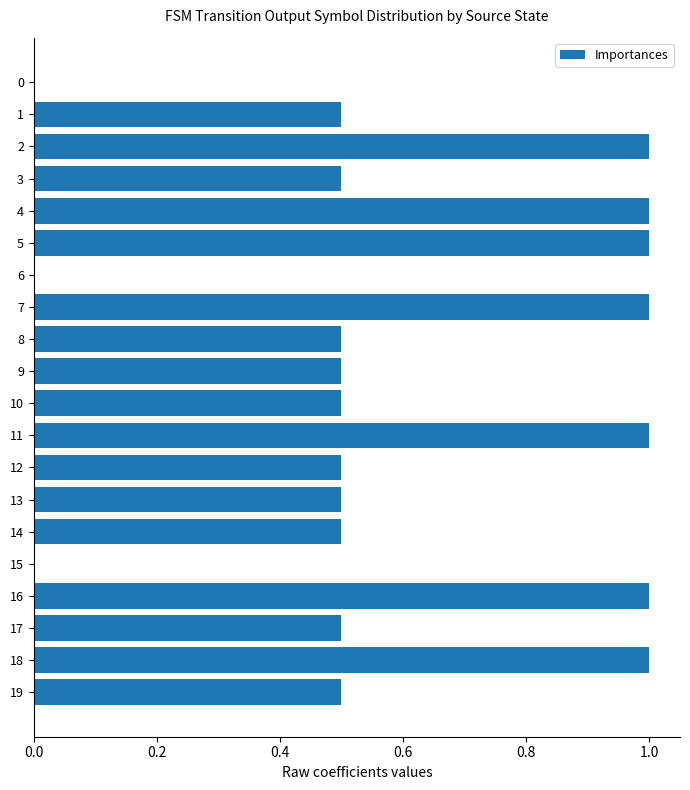

Does the chart contain stacked bars?

No